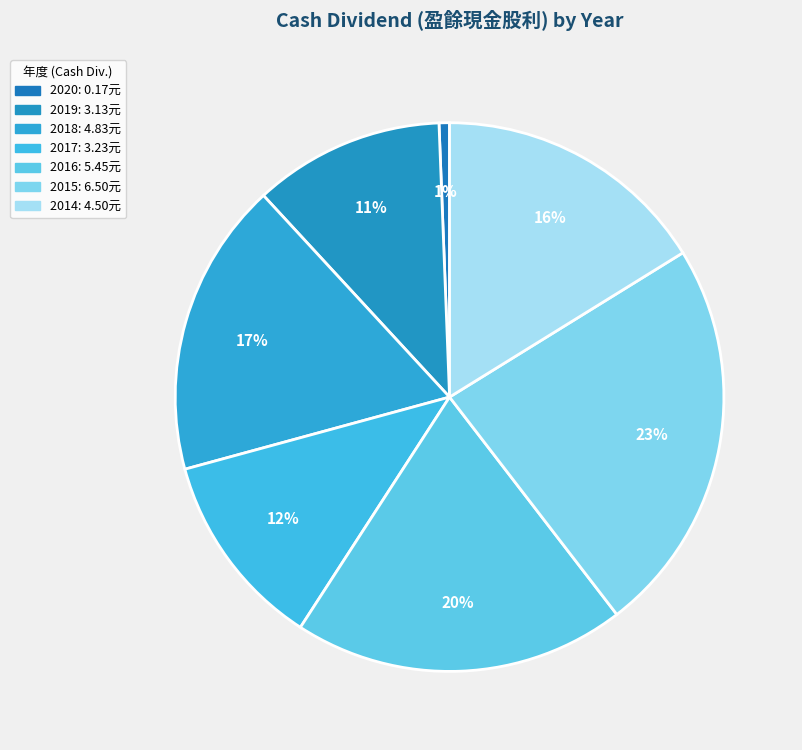

Count the number of slices in the pie.

7